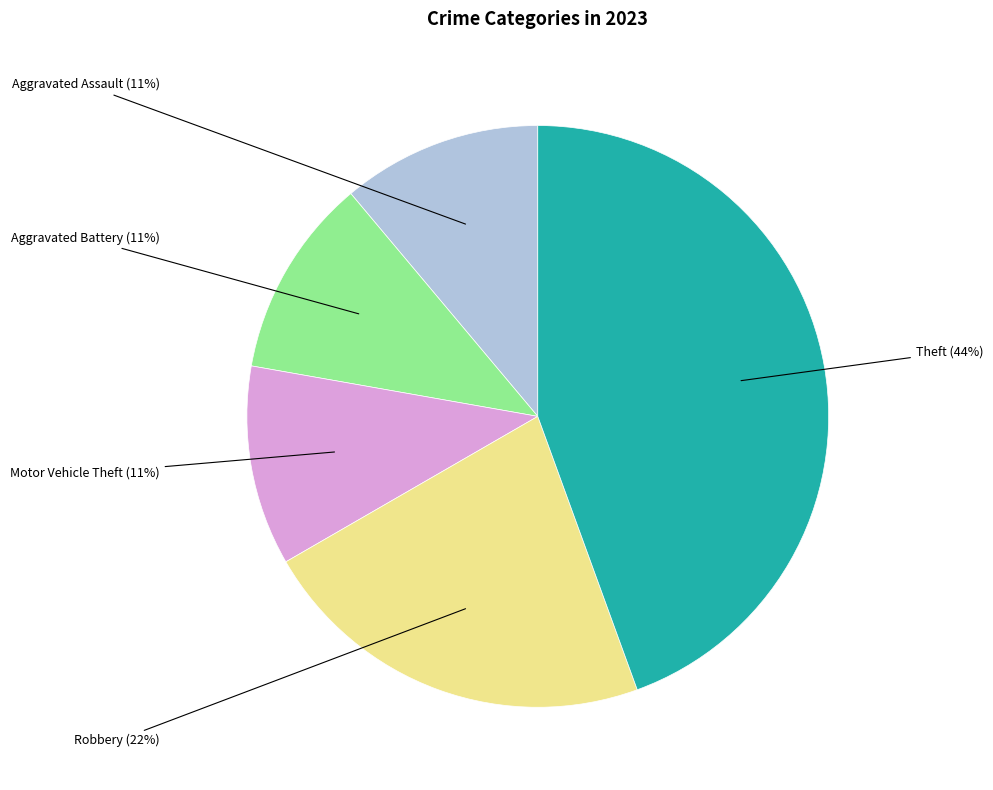

Is there a majority slice in this chart?

No